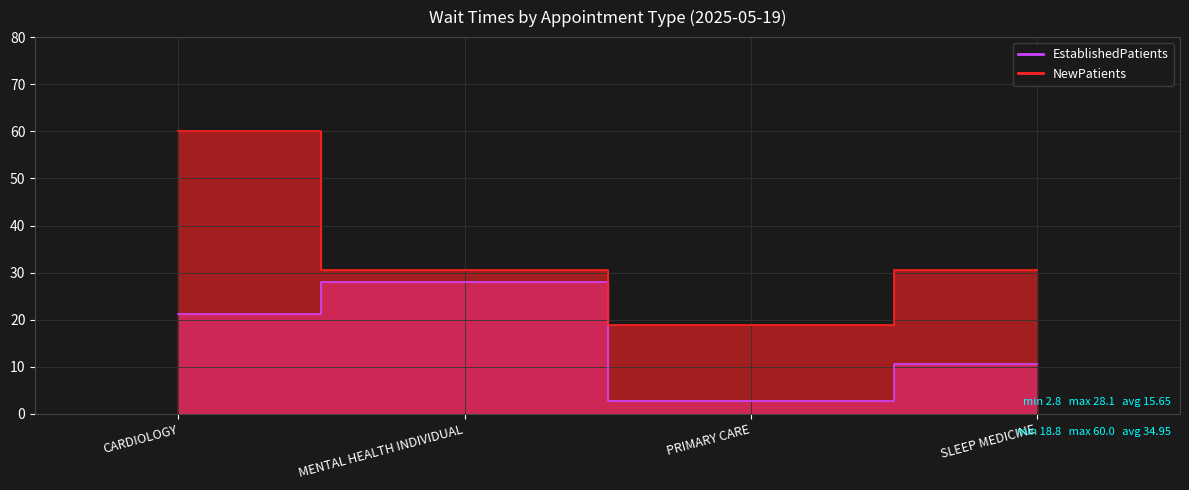

Reading right to left, transcribe all the data shown in this chart.

EstablishedPatients: 10.5	2.8	28.1	21.2
NewPatients: 30.5	18.8	30.5	60.0